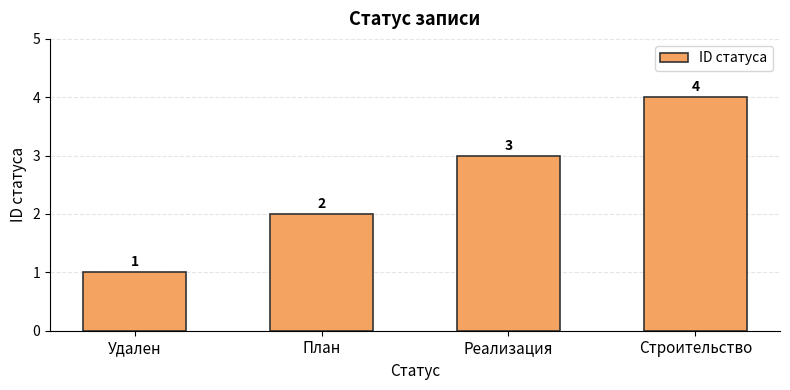

Which label corresponds to the smallest value in the chart?

Удален